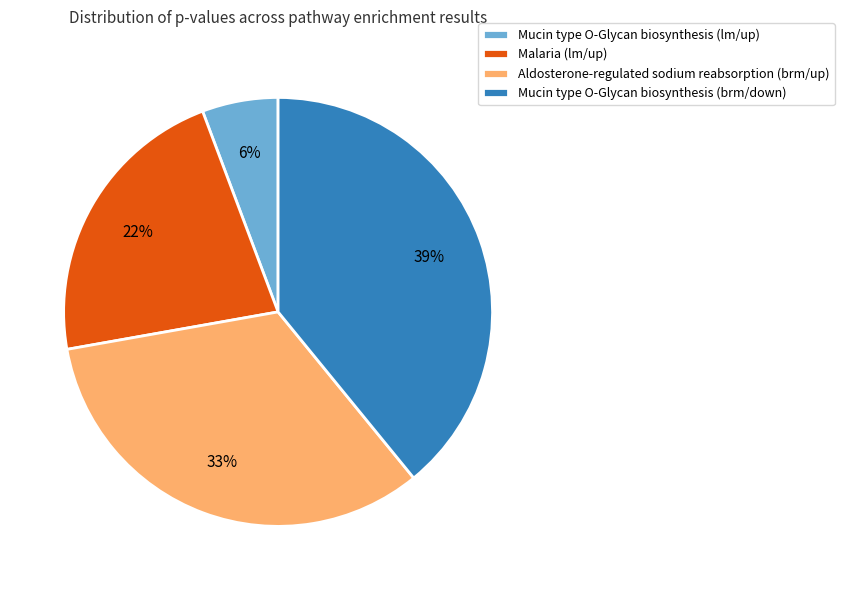

The Malaria (lm/up) slice represents 22% of the pie. True or false?

True